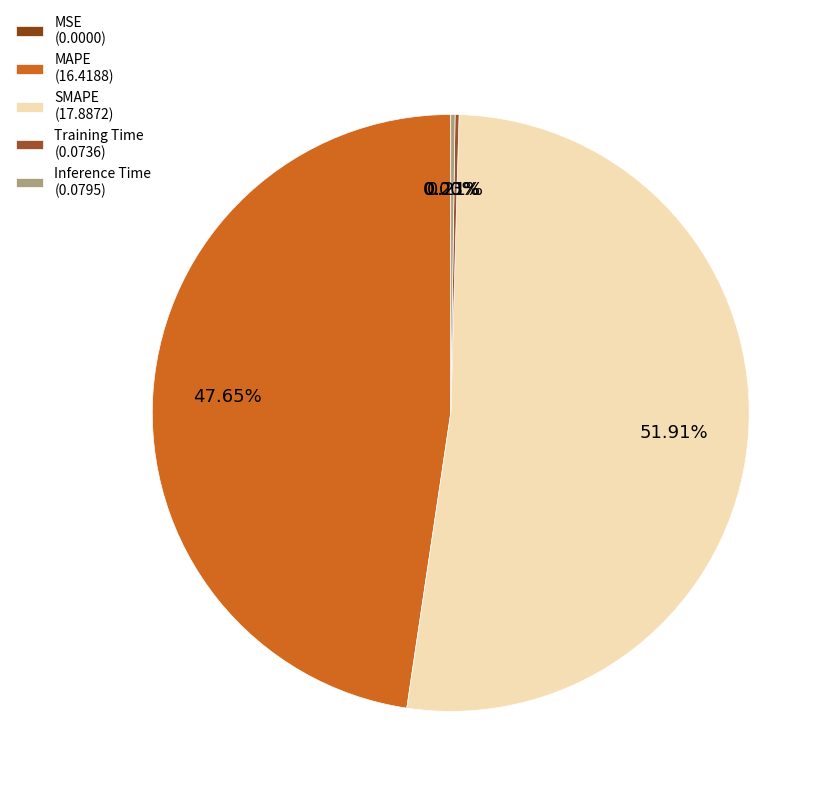

Which slice is the smallest?

MSE